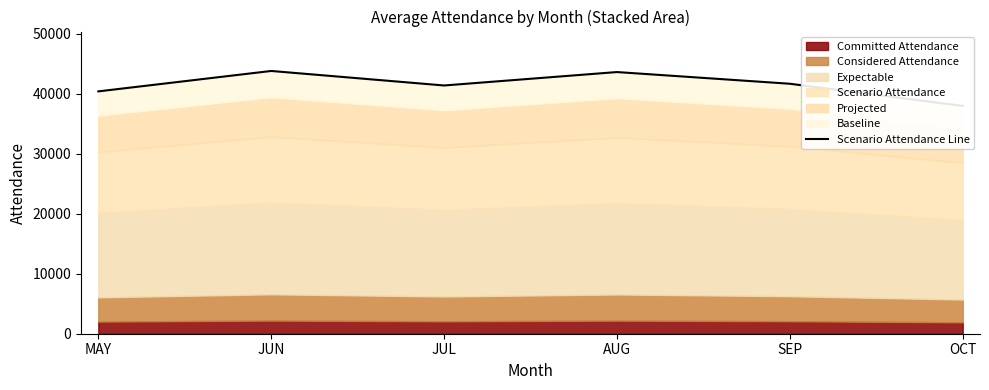

True or false: the data shows 69356 at JUN.

False